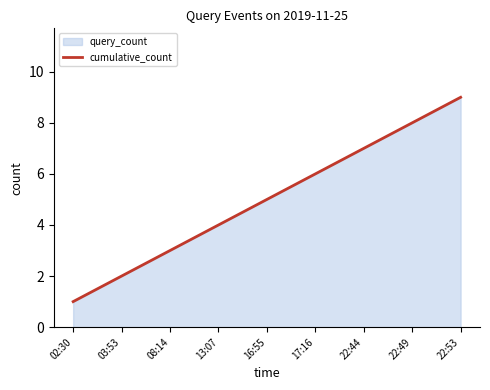

How many values are between 3 and 7?

5